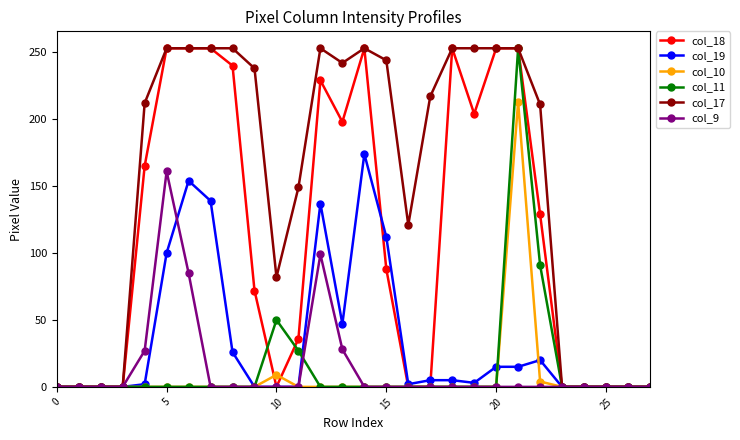

At how many categories does at least one series exceed 115?

18